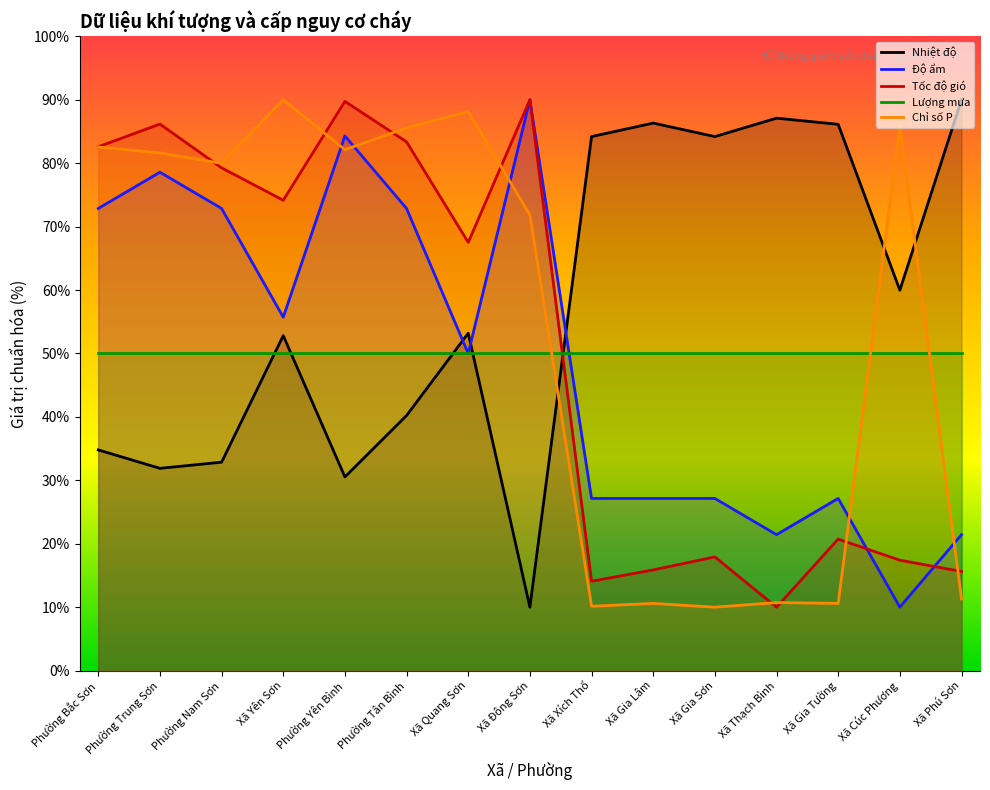

Reading left to right, extract all data points from this chart.

Nhiệt độ: Phường Bắc Sơn=34.8	Phường Trung Sơn=31.9	Phường Nam Sơn=32.9	Xã Yên Sơn=52.8	Phường Yên Bình=30.5	Phường Tân Bình=40.2	Xã Quang Sơn=53.2	Xã Đông Sơn=10.0	Xã Xích Thổ=84.2	Xã Gia Lâm=86.3	Xã Gia Sơn=84.2	Xã Thạch Bình=87.1	Xã Gia Tường=86.1	Xã Cúc Phương=60.0	Xã Phú Sơn=90.0
Độ ẩm: Phường Bắc Sơn=72.9	Phường Trung Sơn=78.6	Phường Nam Sơn=72.9	Xã Yên Sơn=55.7	Phường Yên Bình=84.3	Phường Tân Bình=72.9	Xã Quang Sơn=50.0	Xã Đông Sơn=90.0	Xã Xích Thổ=27.1	Xã Gia Lâm=27.1	Xã Gia Sơn=27.1	Xã Thạch Bình=21.4	Xã Gia Tường=27.1	Xã Cúc Phương=10.0	Xã Phú Sơn=21.4
Tốc độ gió: Phường Bắc Sơn=82.6	Phường Trung Sơn=86.2	Phường Nam Sơn=79.3	Xã Yên Sơn=74.2	Phường Yên Bình=89.7	Phường Tân Bình=83.4	Xã Quang Sơn=67.5	Xã Đông Sơn=90.0	Xã Xích Thổ=14.1	Xã Gia Lâm=15.9	Xã Gia Sơn=17.9	Xã Thạch Bình=10.0	Xã Gia Tường=20.7	Xã Cúc Phương=17.4	Xã Phú Sơn=15.6
Lượng mưa: Phường Bắc Sơn=50.0	Phường Trung Sơn=50.0	Phường Nam Sơn=50.0	Xã Yên Sơn=50.0	Phường Yên Bình=50.0	Phường Tân Bình=50.0	Xã Quang Sơn=50.0	Xã Đông Sơn=50.0	Xã Xích Thổ=50.0	Xã Gia Lâm=50.0	Xã Gia Sơn=50.0	Xã Thạch Bình=50.0	Xã Gia Tường=50.0	Xã Cúc Phương=50.0	Xã Phú Sơn=50.0
Chỉ số P: Phường Bắc Sơn=82.5	Phường Trung Sơn=81.6	Phường Nam Sơn=80.0	Xã Yên Sơn=90.0	Phường Yên Bình=82.1	Phường Tân Bình=85.6	Xã Quang Sơn=88.1	Xã Đông Sơn=71.8	Xã Xích Thổ=10.2	Xã Gia Lâm=10.6	Xã Gia Sơn=10.0	Xã Thạch Bình=10.7	Xã Gia Tường=10.6	Xã Cúc Phương=85.8	Xã Phú Sơn=11.3